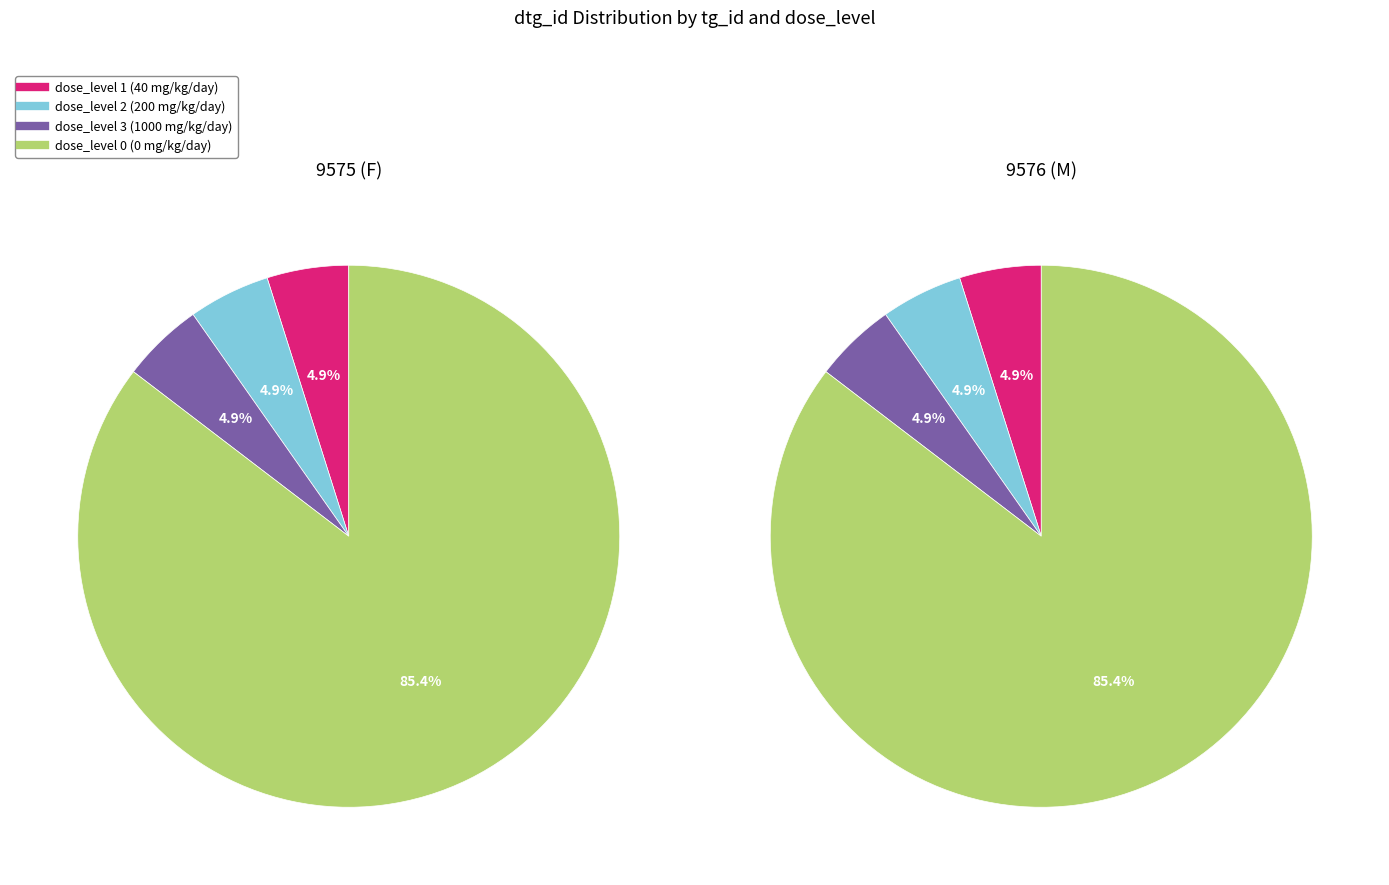

To the nearest percent, what is the average slice percentage?

25%